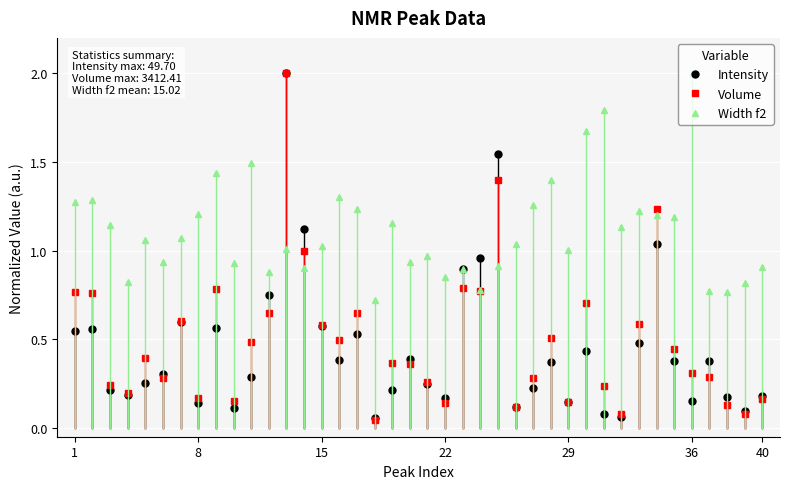

At how many categories does at least one series exceed 0?

40